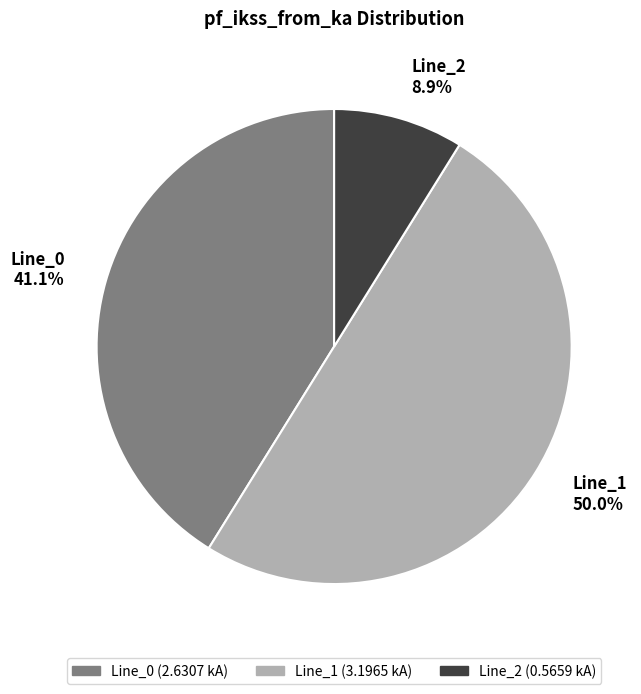

Count the number of slices in the pie.

3